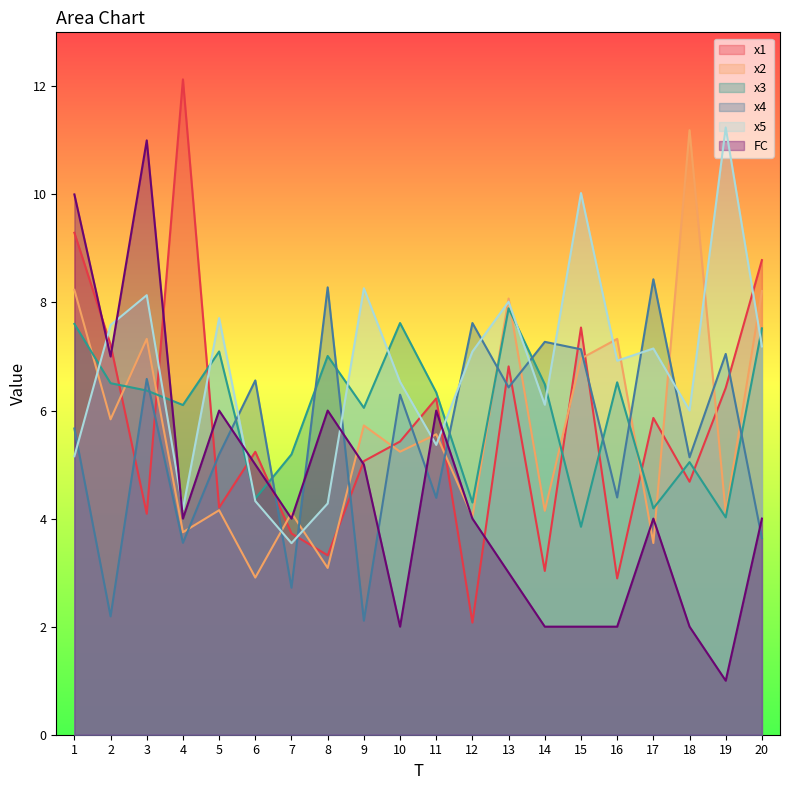

How many lines are shown in the chart?

6